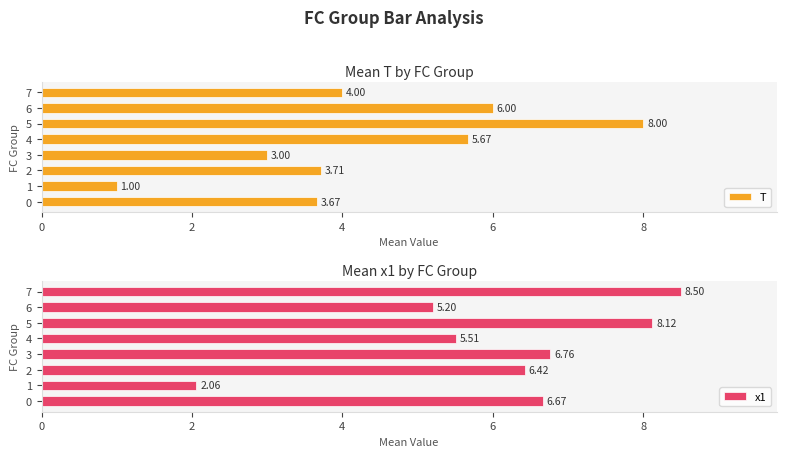

What is the difference between the second highest and second lowest values in the T series?

3.0